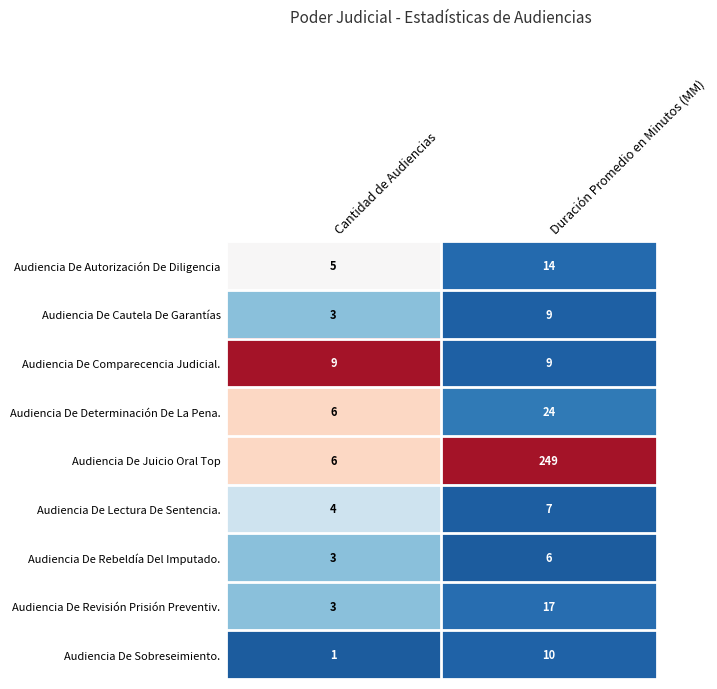

Which series has the largest total across all categories?

Audiencia De Juicio Oral Top